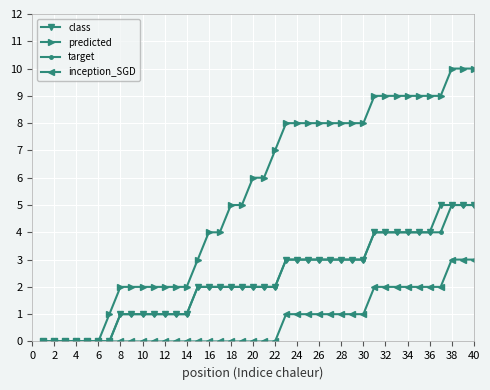

Which series has the largest total across all categories?

predicted